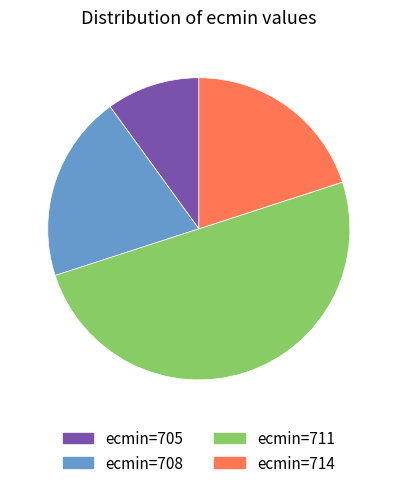

Between ecmin=705 and ecmin=714, which is larger?

ecmin=714